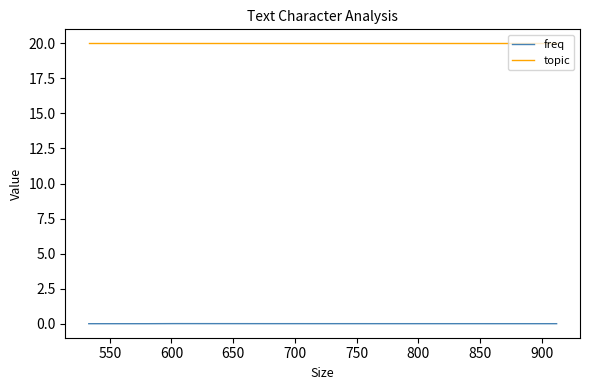

True or false: topic and freq intersect in this chart.

False